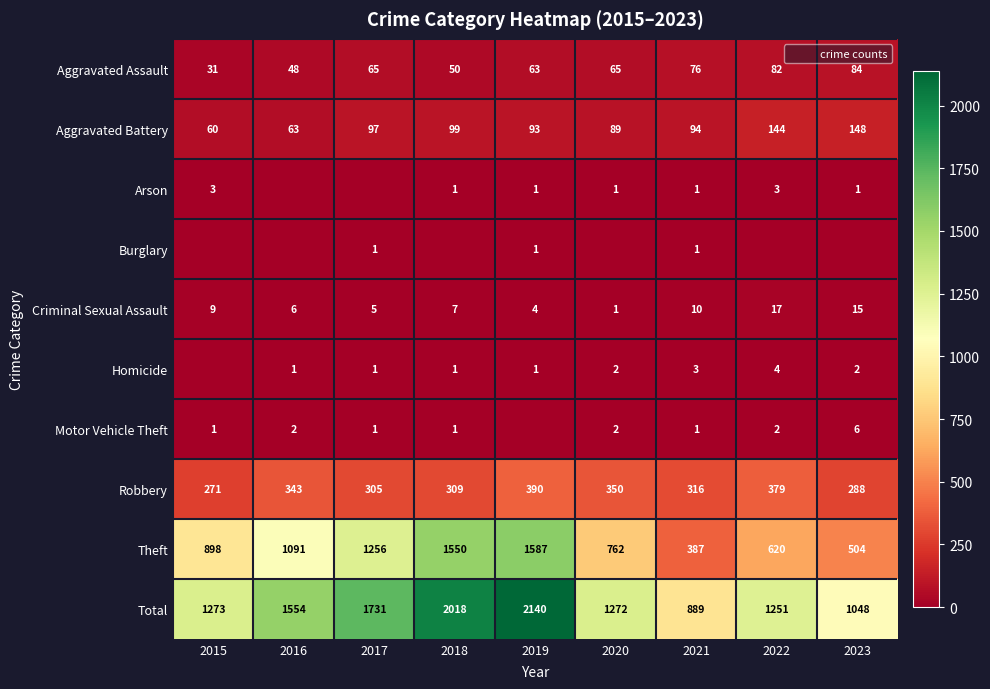

Is the value of Criminal Sexual Assault at 2016 greater than the value of Theft at 2018?

No